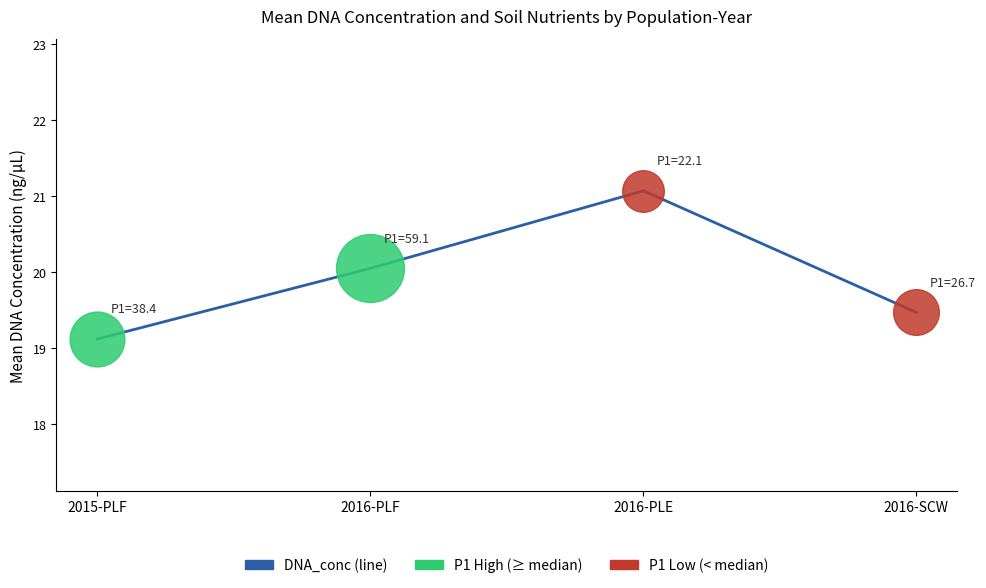

Which has a higher value, 2015-PLF or 2016-SCW?

2016-SCW